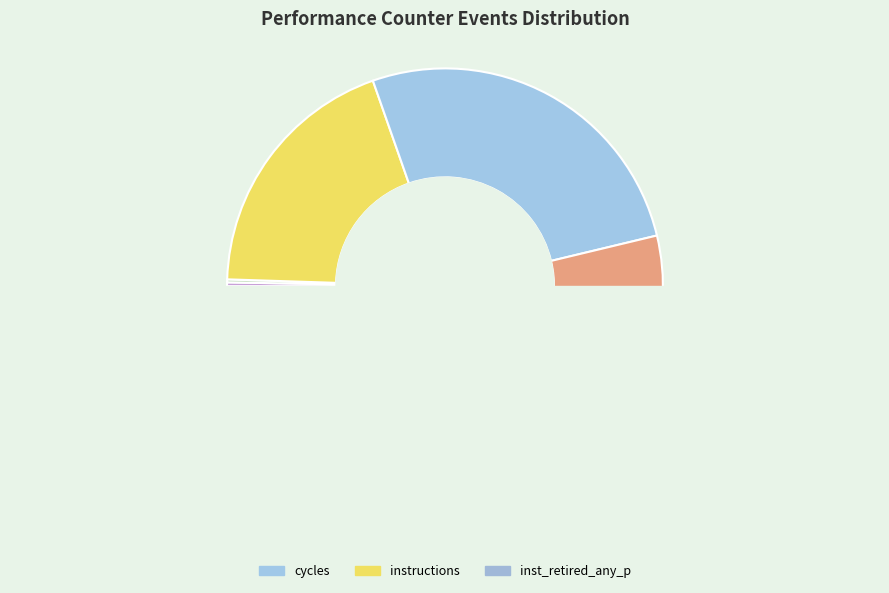

Does stalled-cycles-frontend represent more than half of the total?

No